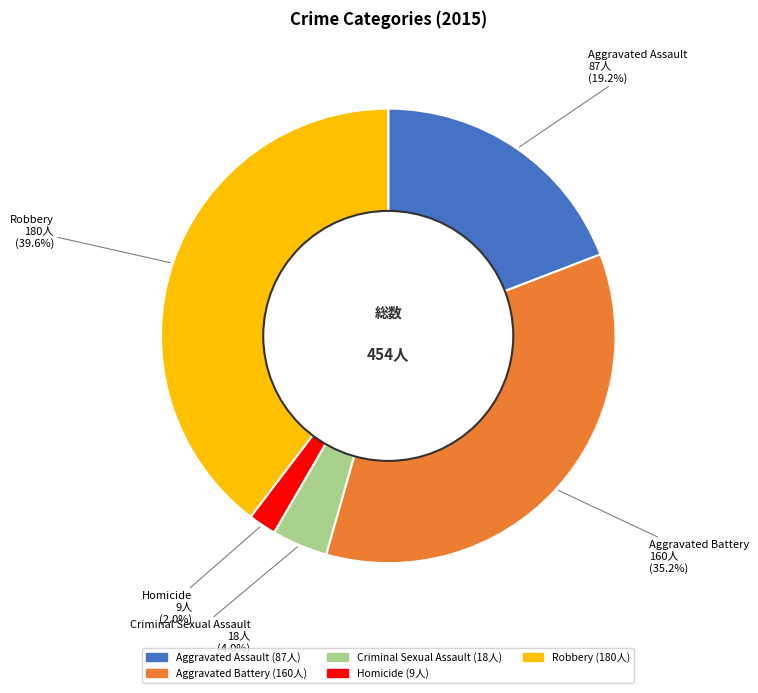

To the nearest percent, what portion does Homicide represent?

2%